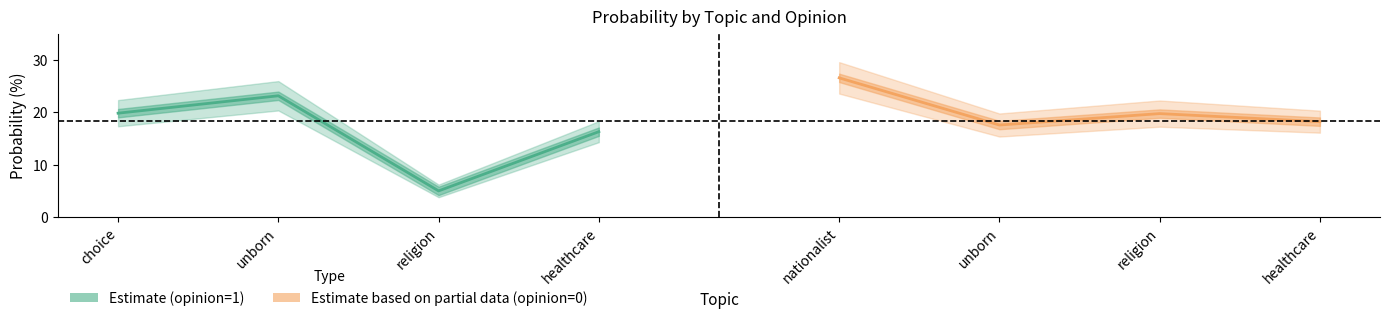

Between unborn and religion, which is larger?

unborn